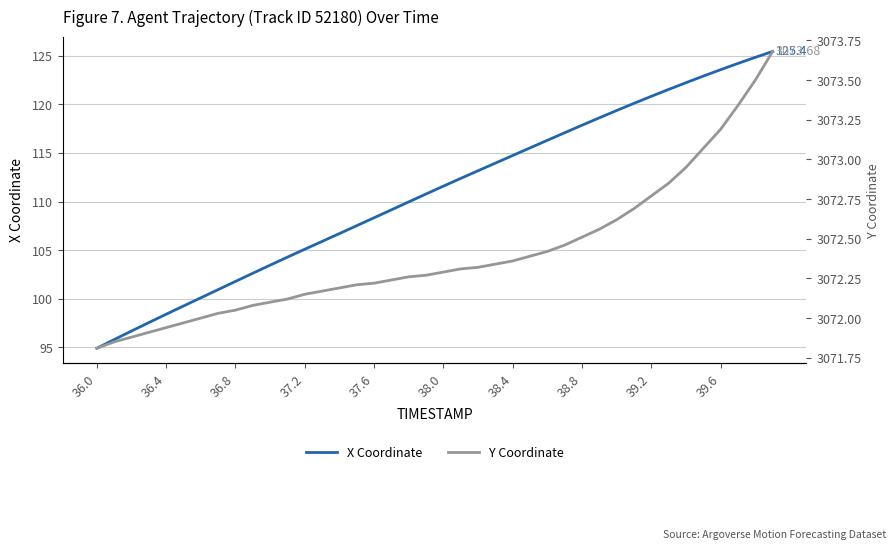

What is the lowest value of the X Coordinate series?

94.9